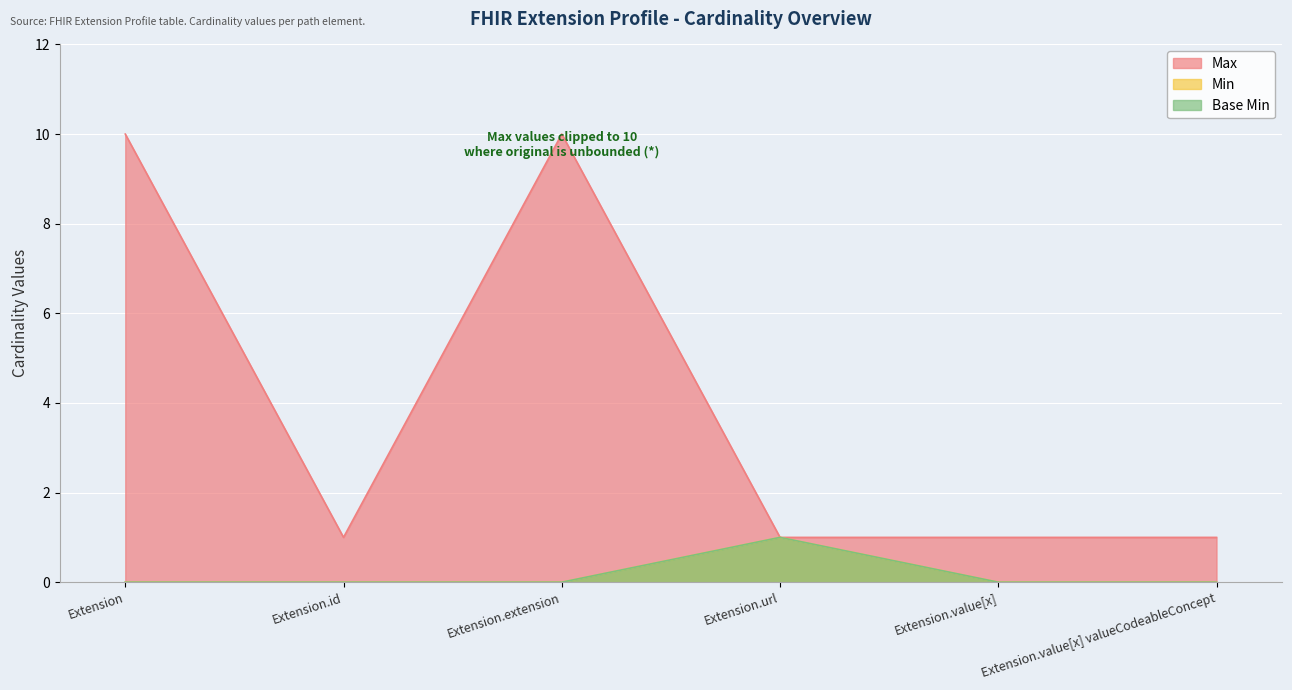

Which series has the largest total across all categories?

Max_numeric